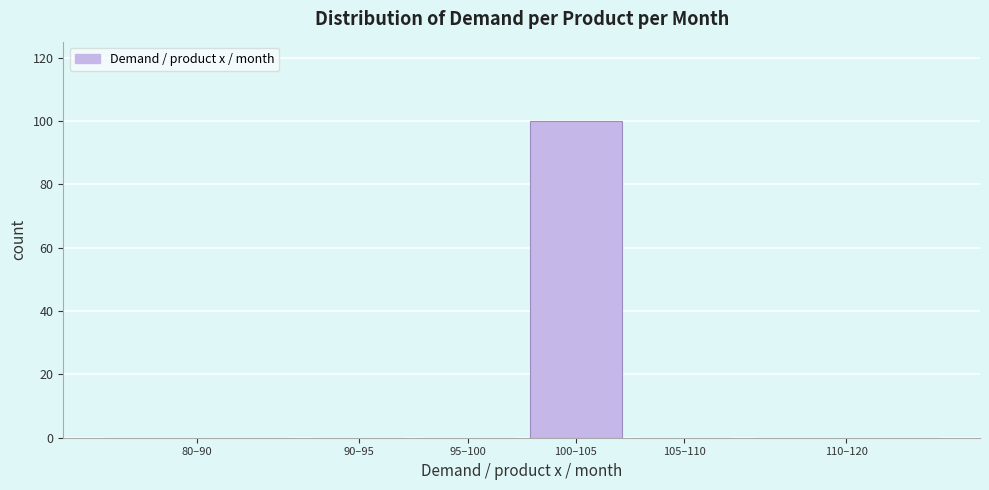

Reading right to left, transcribe all the data shown in this chart.

110–120=0	105–110=0	100–105=100	95–100=0	90–95=0	80–90=0